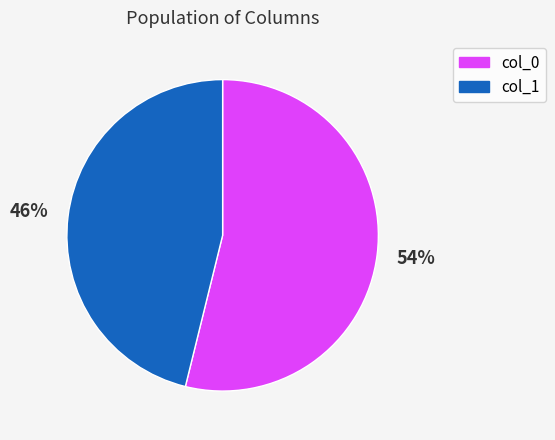

Does col_0 represent more than half of the total?

Yes